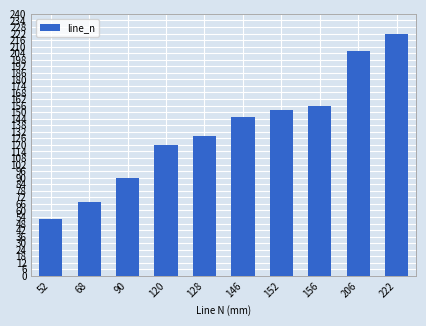

What is the difference between the maximum and minimum values?

170